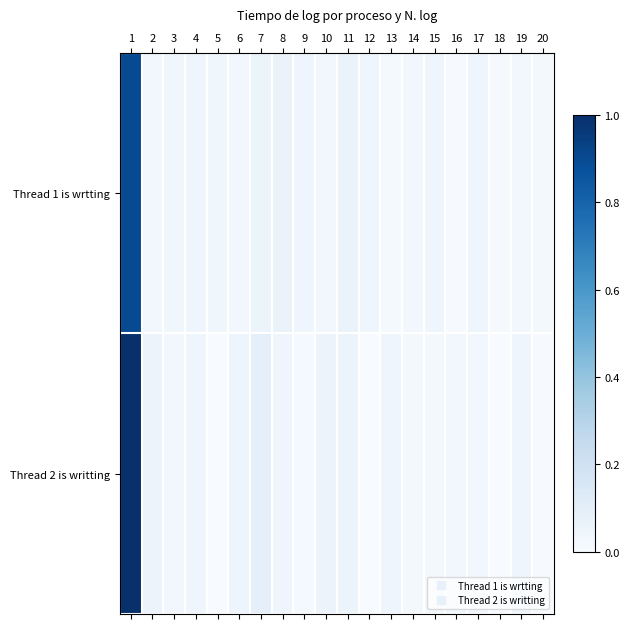

What is the total value across all series at 9?

0.1